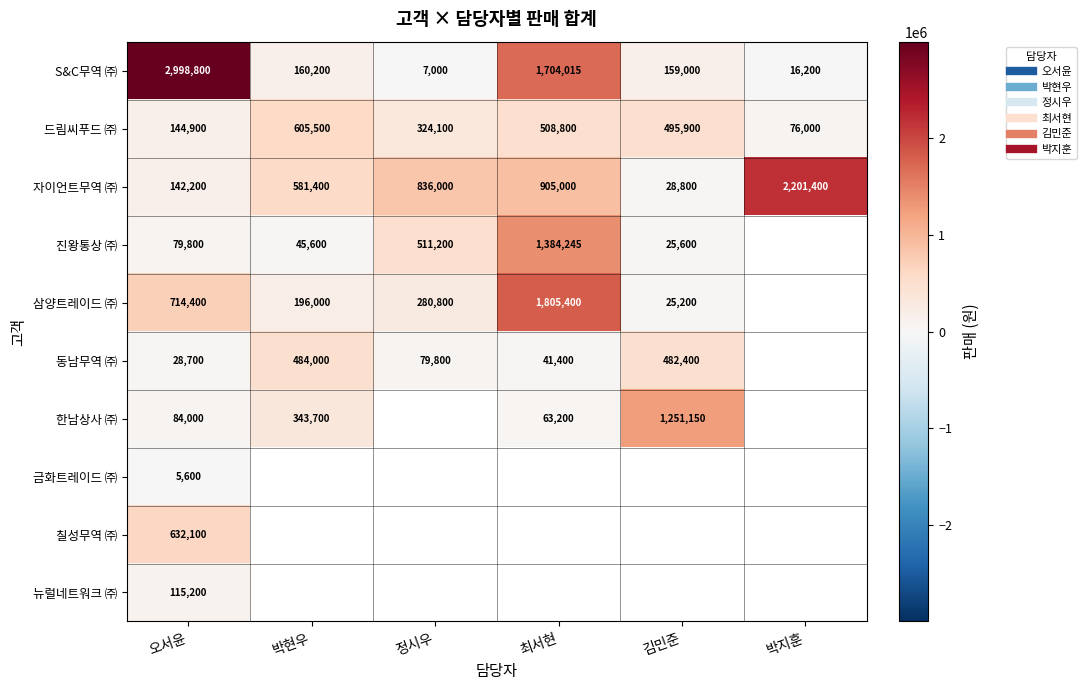

Count the number of categories in the chart.

6